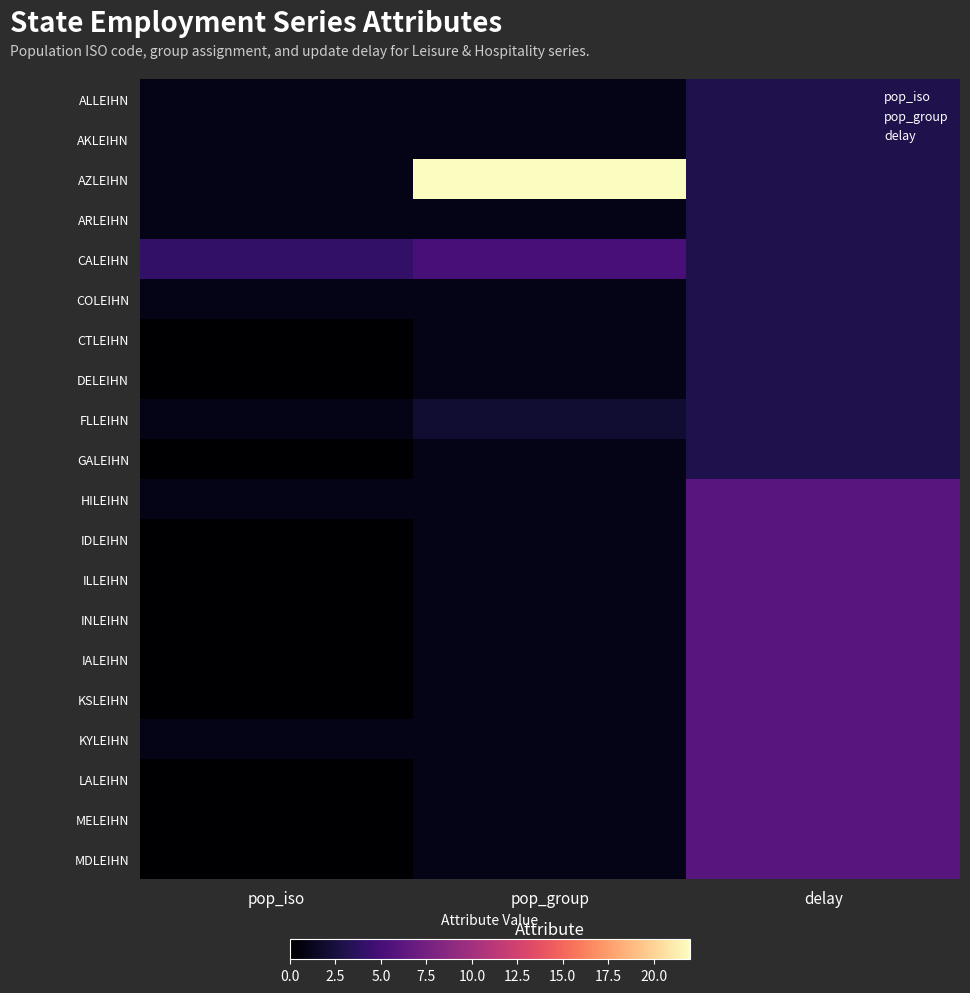

At which label does DELEIHN reach its minimum?

pop_iso